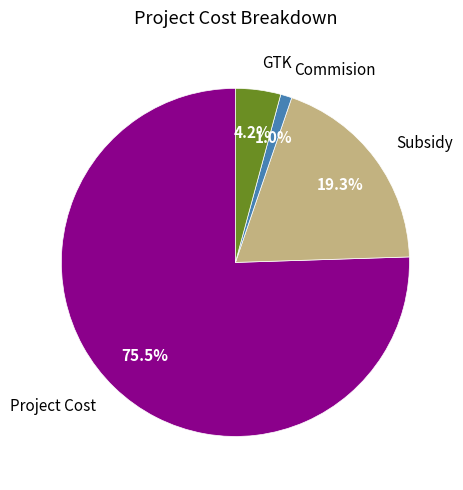

Does any single category account for the majority?

Yes